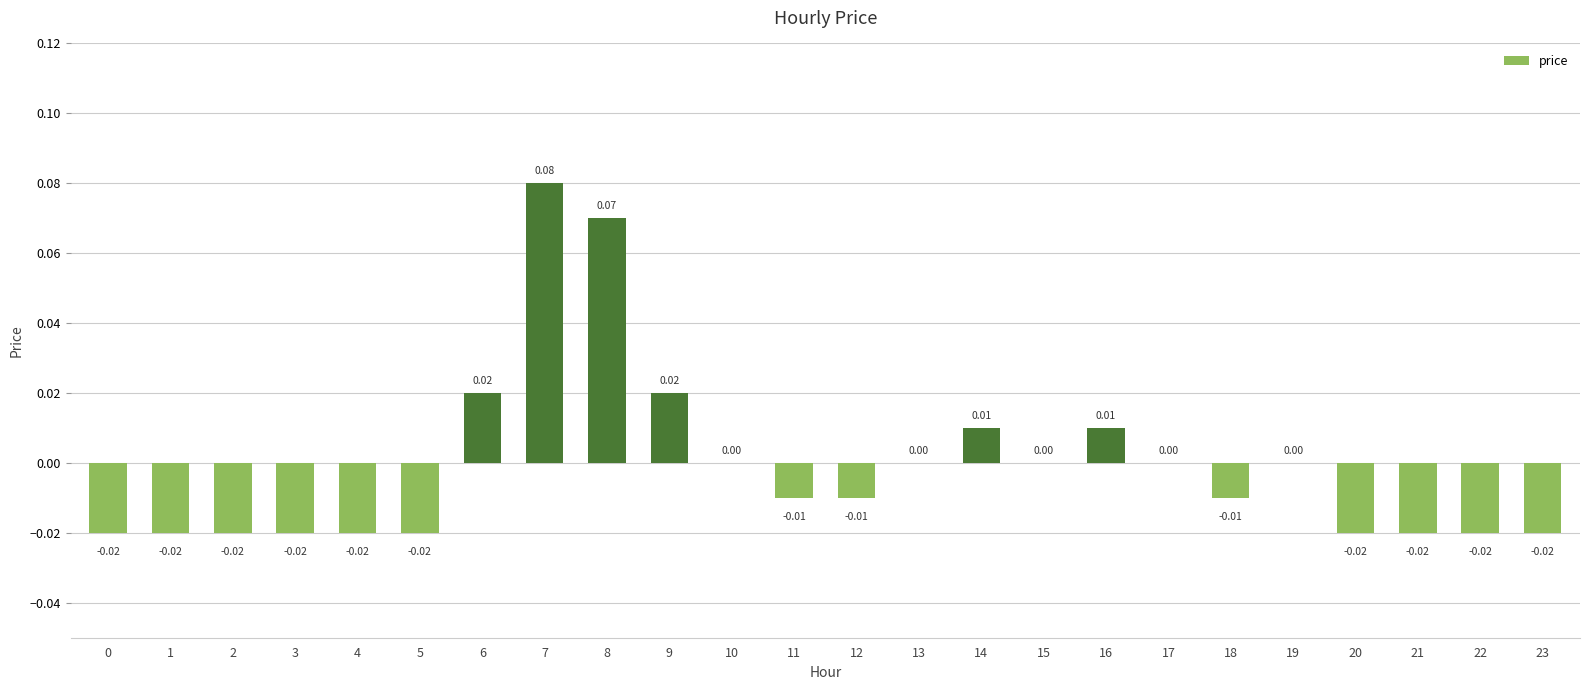

Between 4 and 17, which is larger?

17